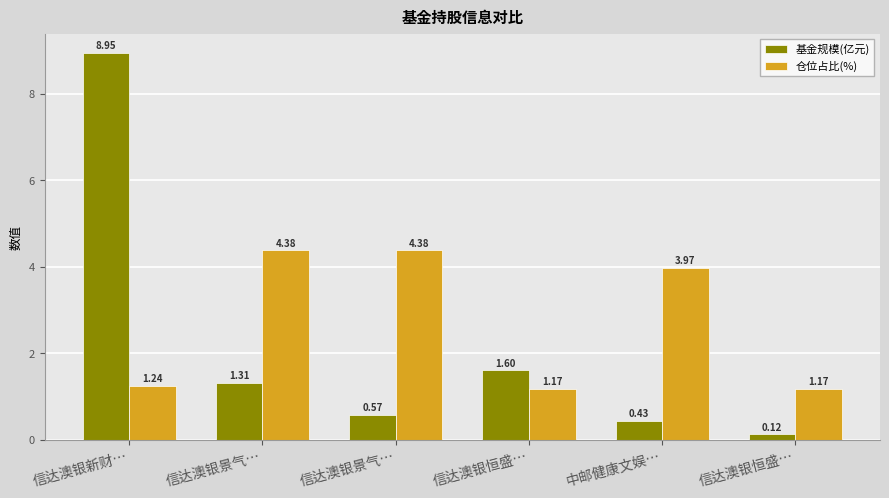

What is the value of the 基金规模(亿元) bar at the 2nd from the left?

1.3